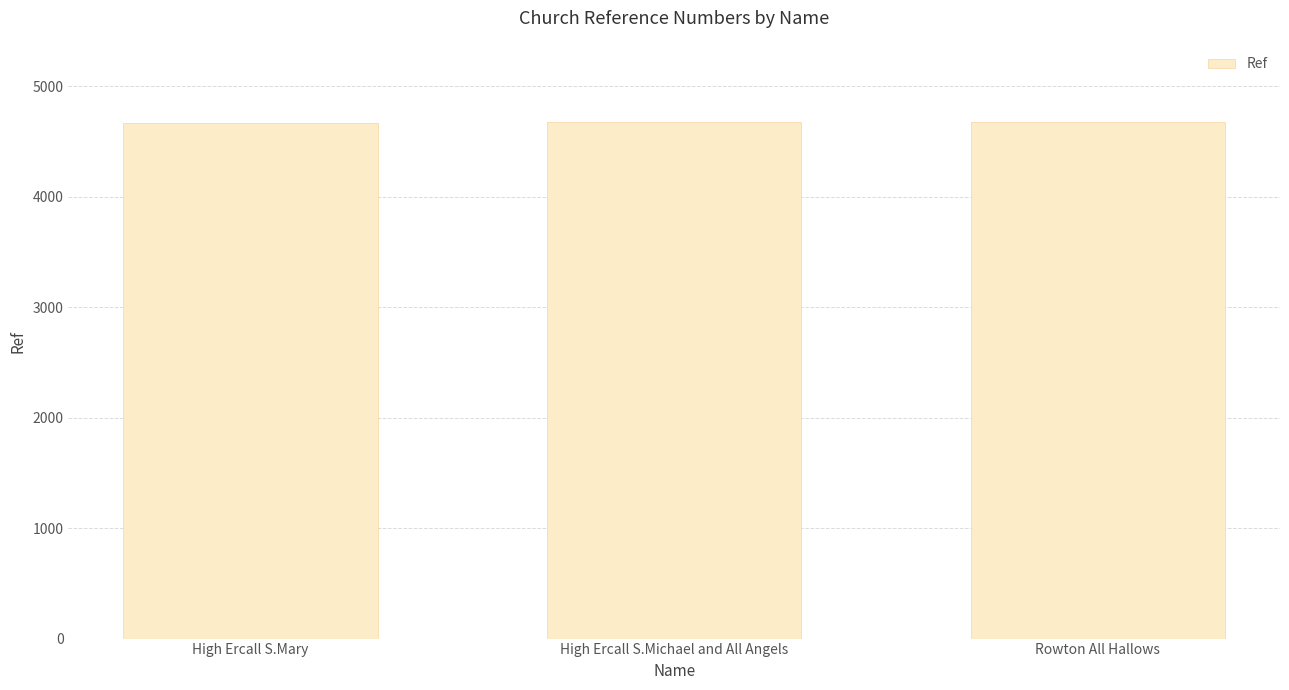

What is the average value?

4671